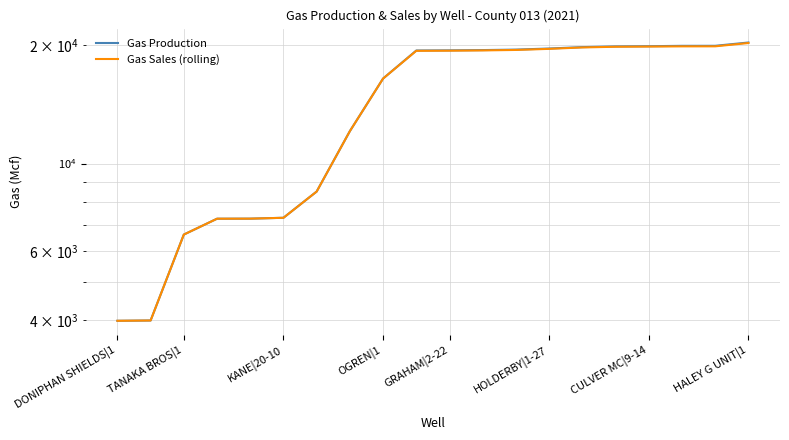

Which series has the widest spread of values?

Gas Production